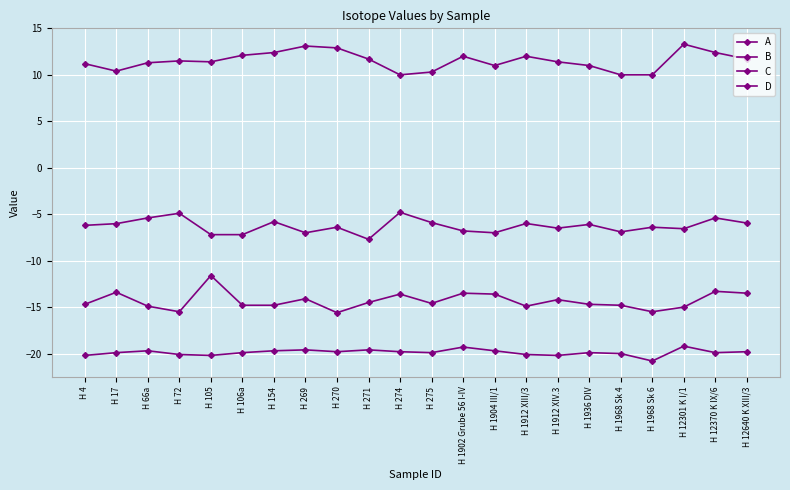

True or false: C and B intersect in this chart.

False